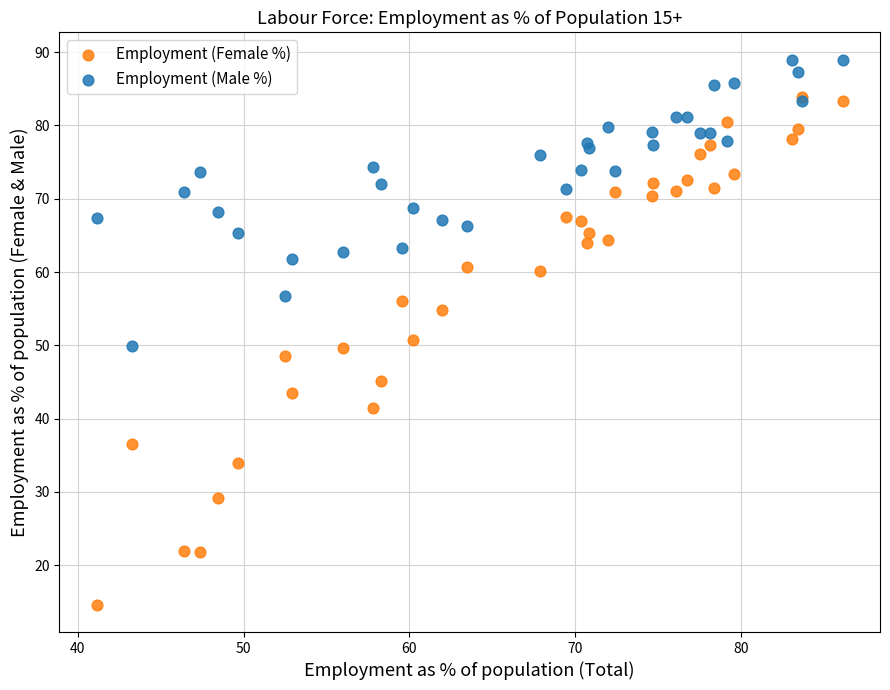

What are all the series names shown in the legend?

Employment (Female %), Employment (Male %)